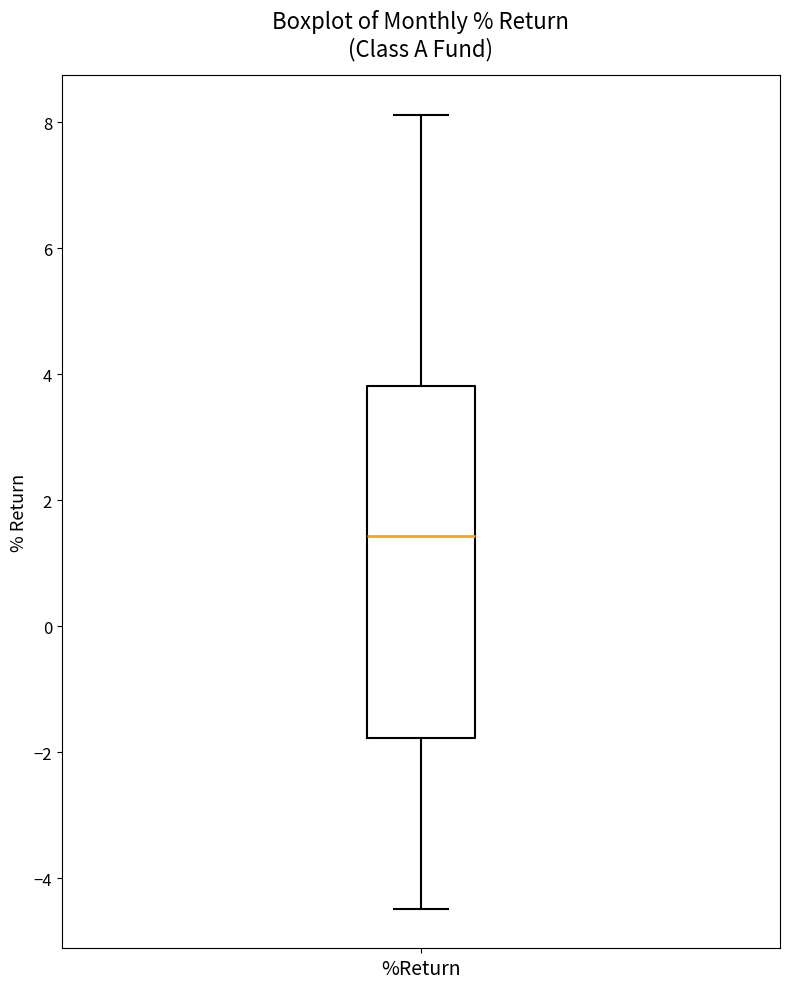

Transcribe this box plot: give where the median line is, the range the box spans, and where the two whiskers end, as read against the y-axis. The values are not printed on the chart, so give them approximately, as read against the axis.

median 1.4, box -1.8 to 3.8, whiskers -4.4 to 8.2